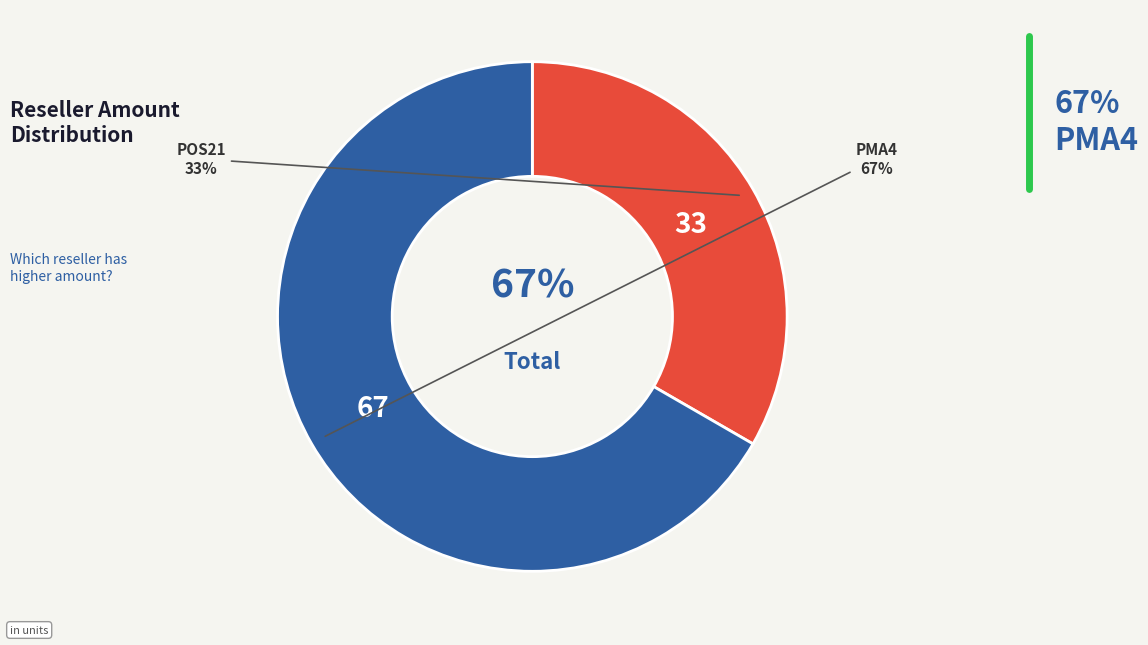

Rank the categories by value from lowest to highest.

POS21, PMA4